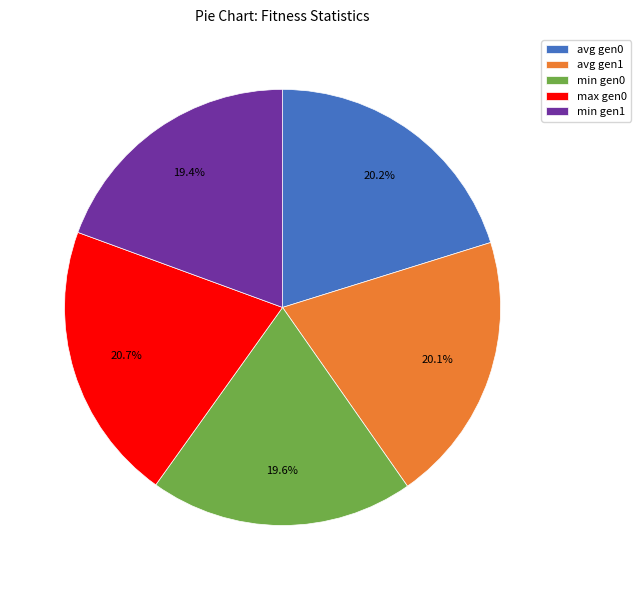

Which slice is the largest?

max gen0